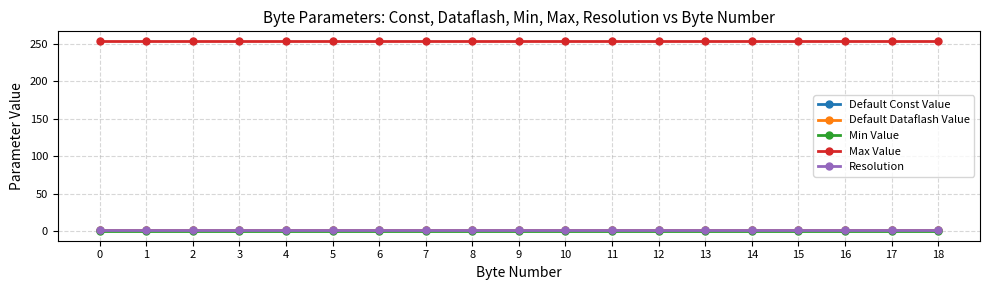

Is it true that Default Dataflash Value equals 1 at 11?

True